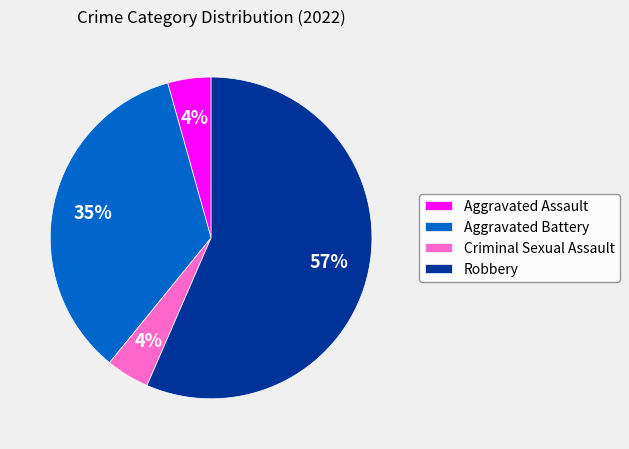

Is Aggravated Battery the majority of the pie?

No